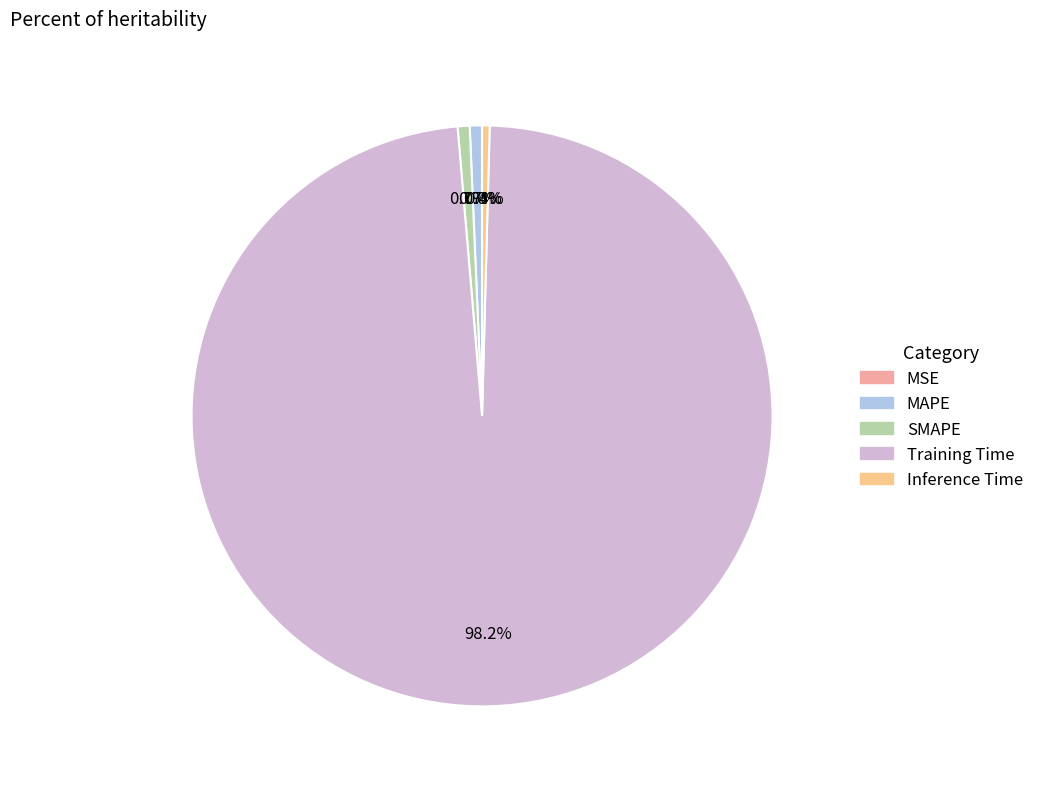

What is the largest slice in the pie chart?

Training Time